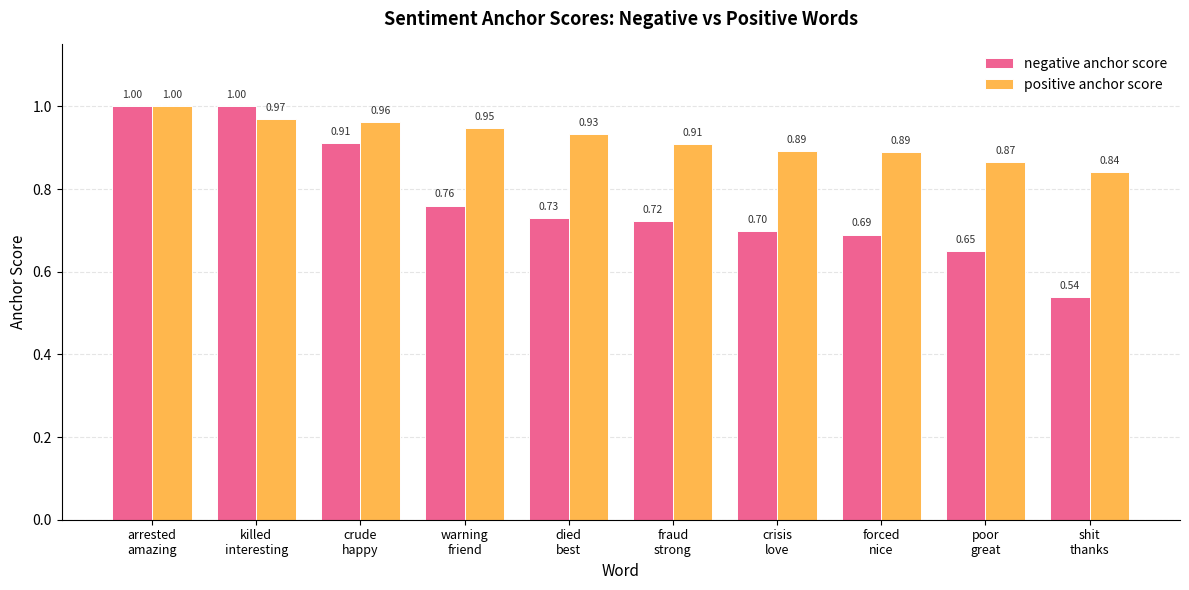

How many distinct data groups are displayed?

2